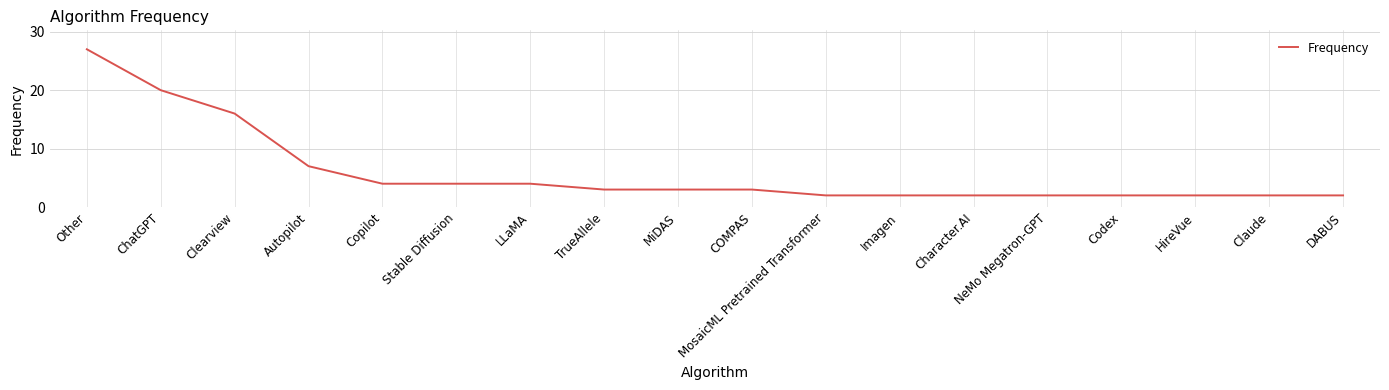

Is it true that the value at Other is 37?

False